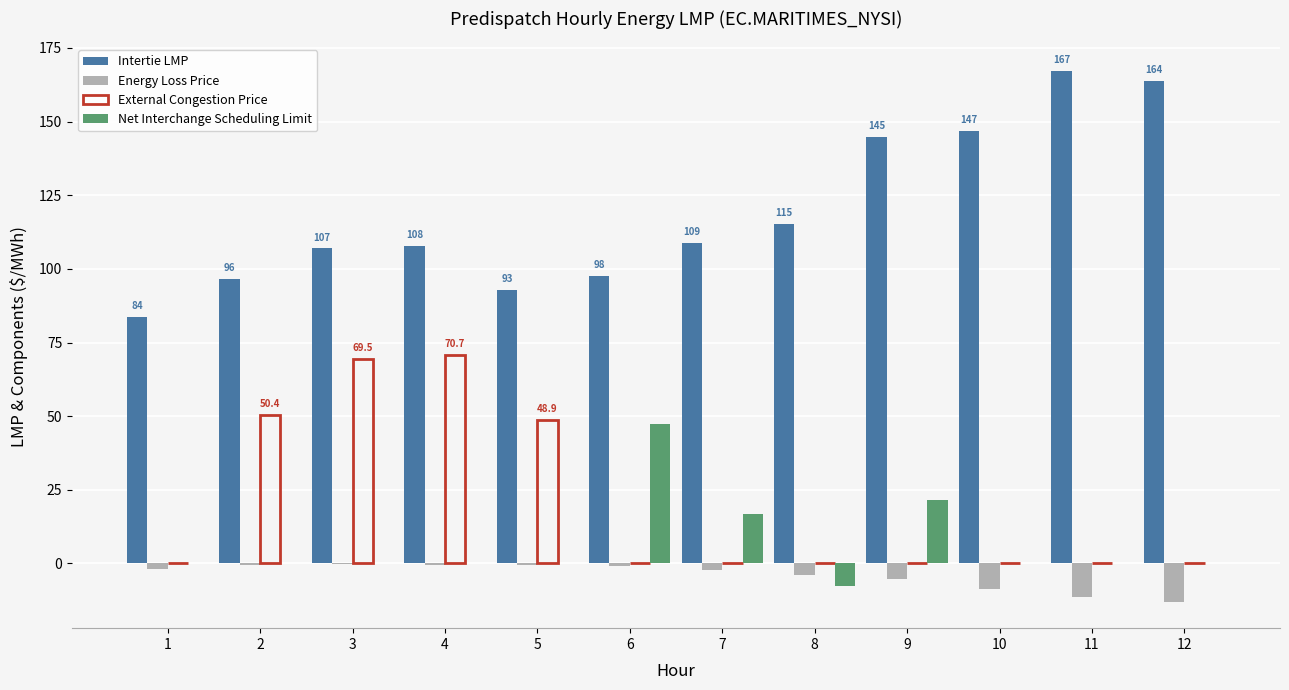

Between 7 and 8, which series saw the biggest shift?

Net Interchange Scheduling Limit